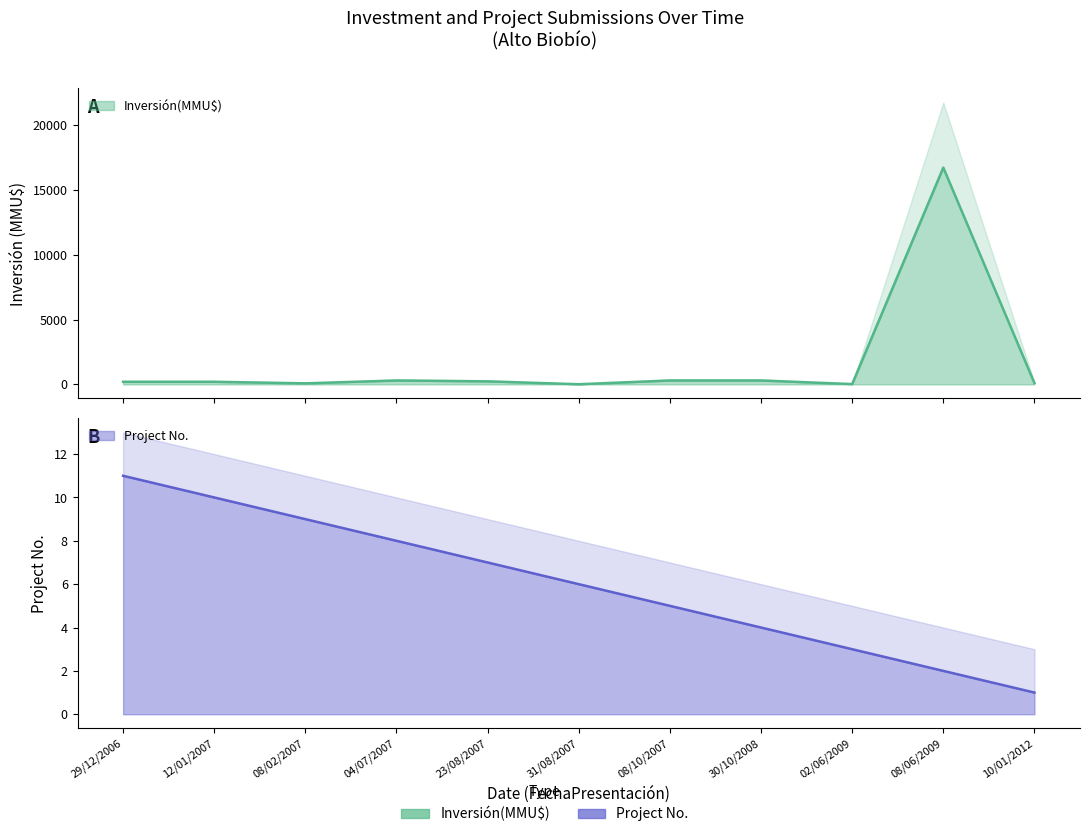

At which category is the sum across all series the highest?

08/06/2009